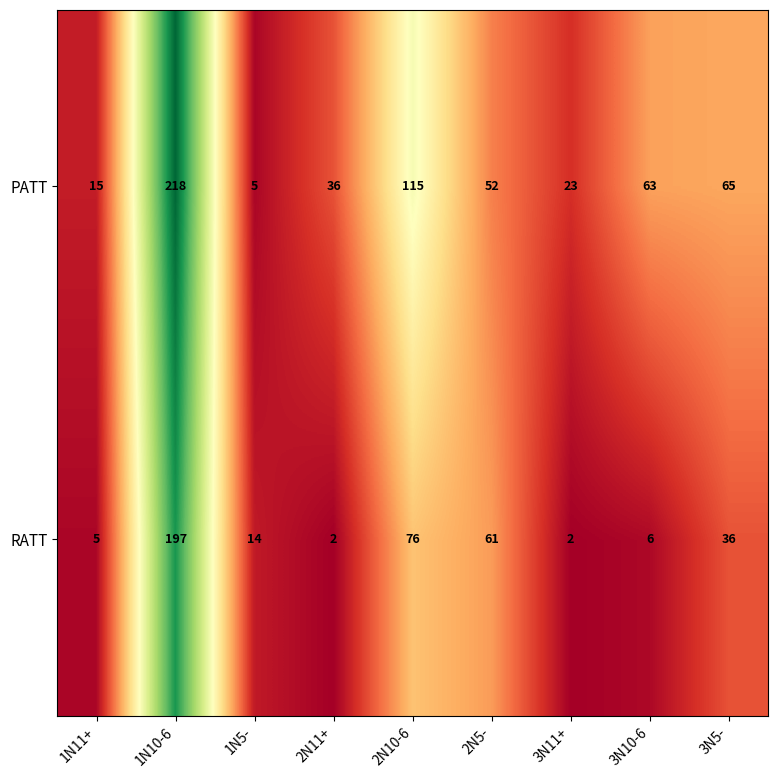

The value of RATT at 2N5- is 61. True or false?

True